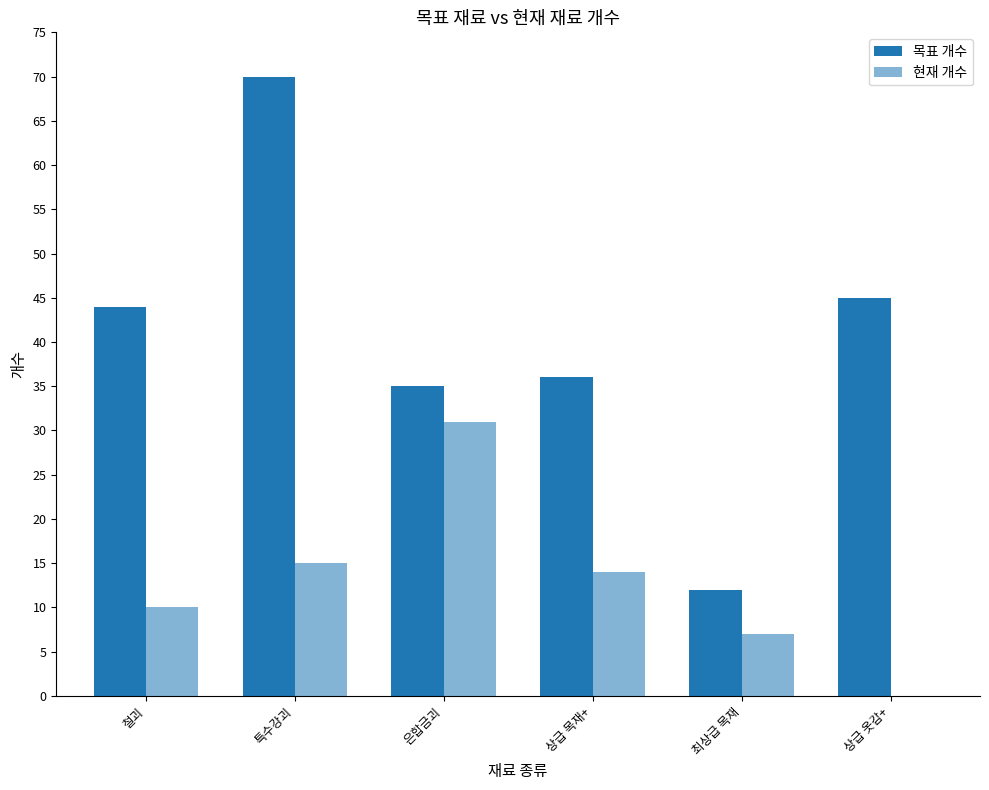

What is the difference between the maximum and minimum values in the 현재 개수 series?

31